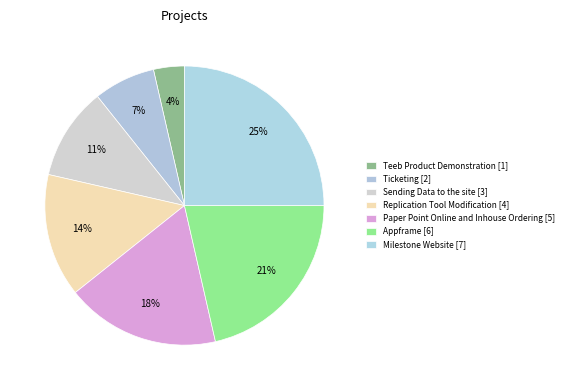

To the nearest percent, what is the average slice percentage?

14%